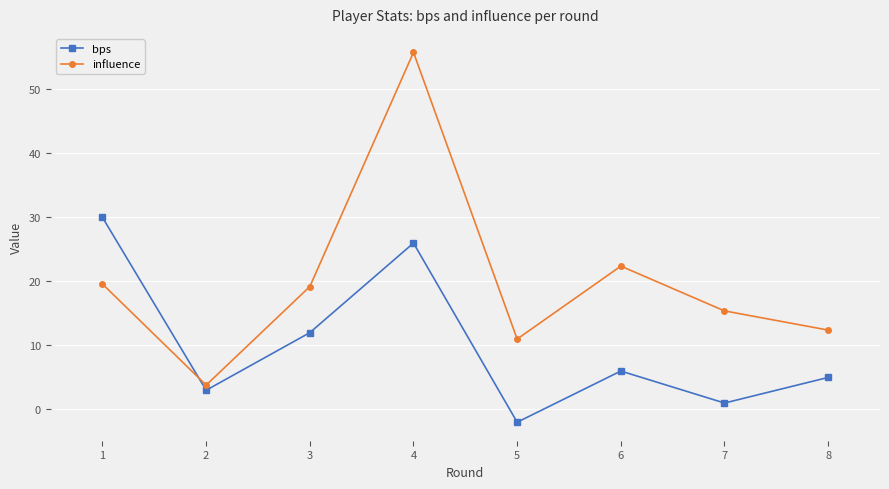

What is the approximate value of bps at 7?

1.0